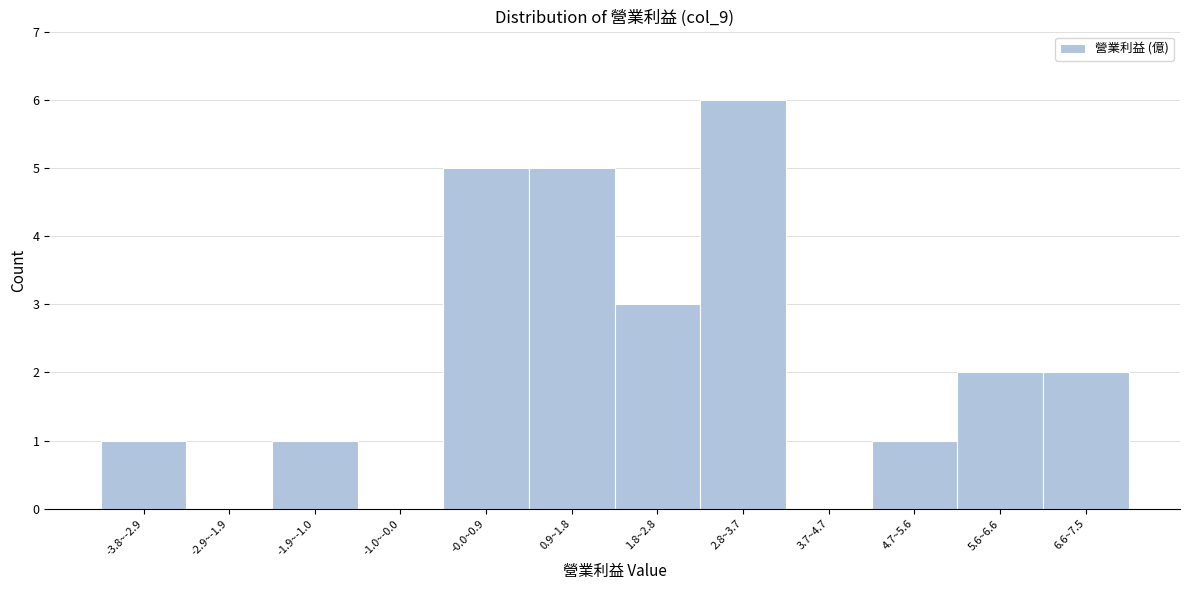

Reading right to left, extract all data points from this chart.

6.6~7.5=2	5.6~6.6=2	4.7~5.6=1	3.7~4.7=0	2.8~3.7=6	1.8~2.8=3	0.9~1.8=5	-0.0~0.9=5	-1.0~-0.0=0	-1.9~-1.0=1	-2.9~-1.9=0	-3.8~-2.9=1